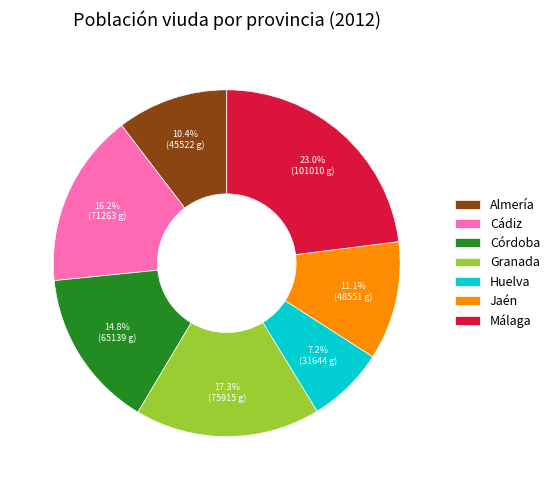

Which has a higher value, Málaga or Cádiz?

Málaga